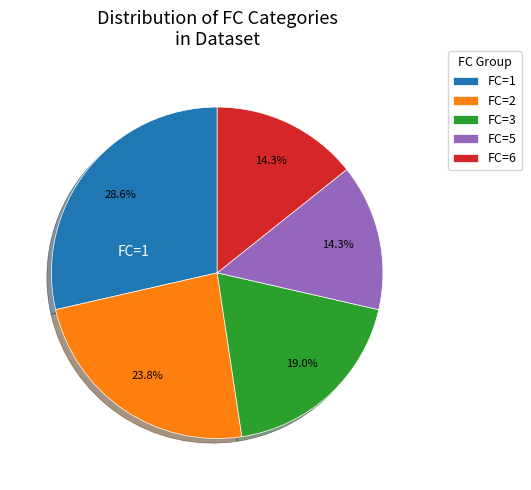

Is there a majority slice in this chart?

No